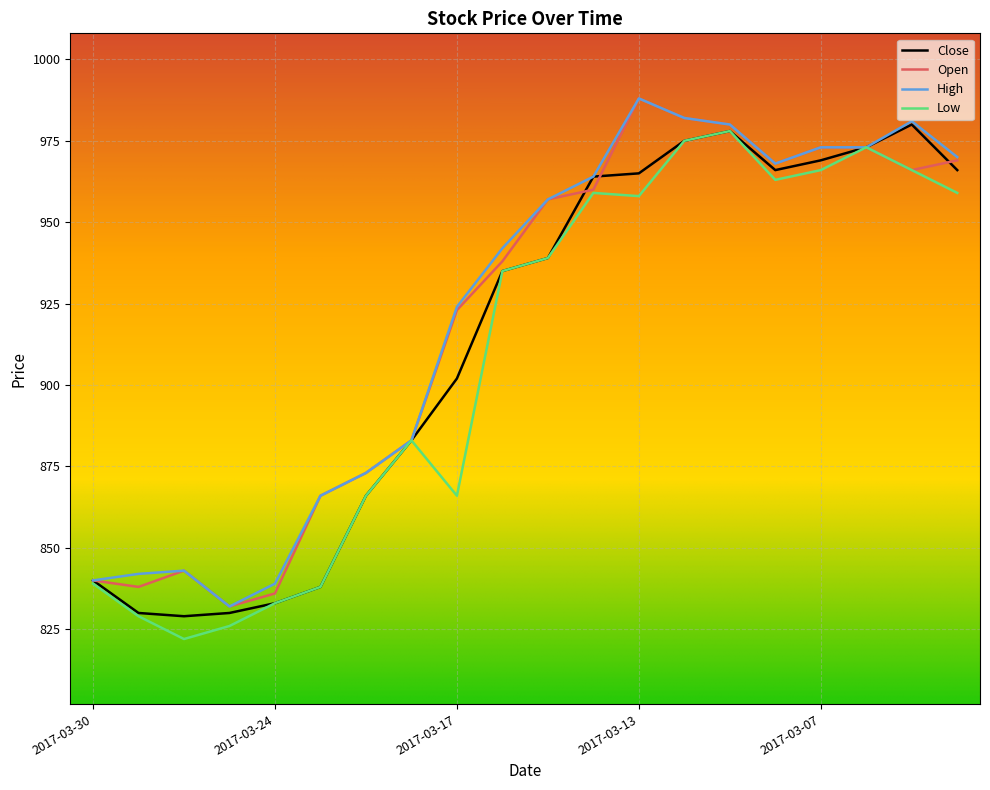

Is this an area chart (filled region under the line)?

No